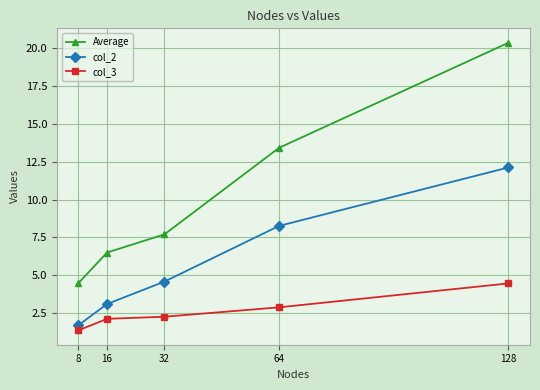

At which label does col_3 reach its peak?

128